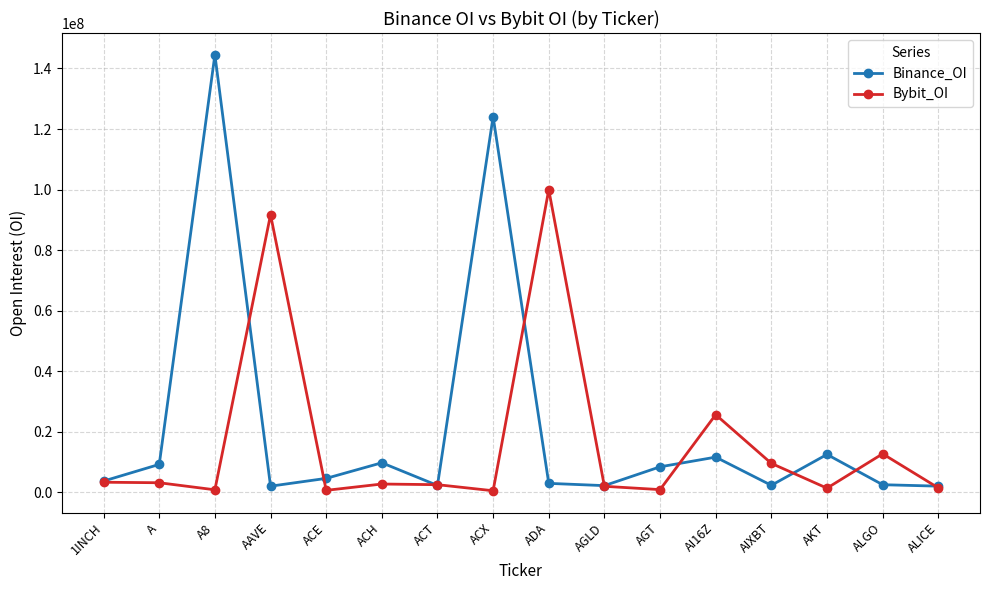

Rank the series by their maximum value, from lowest to highest.

Bybit_OI, Binance_OI